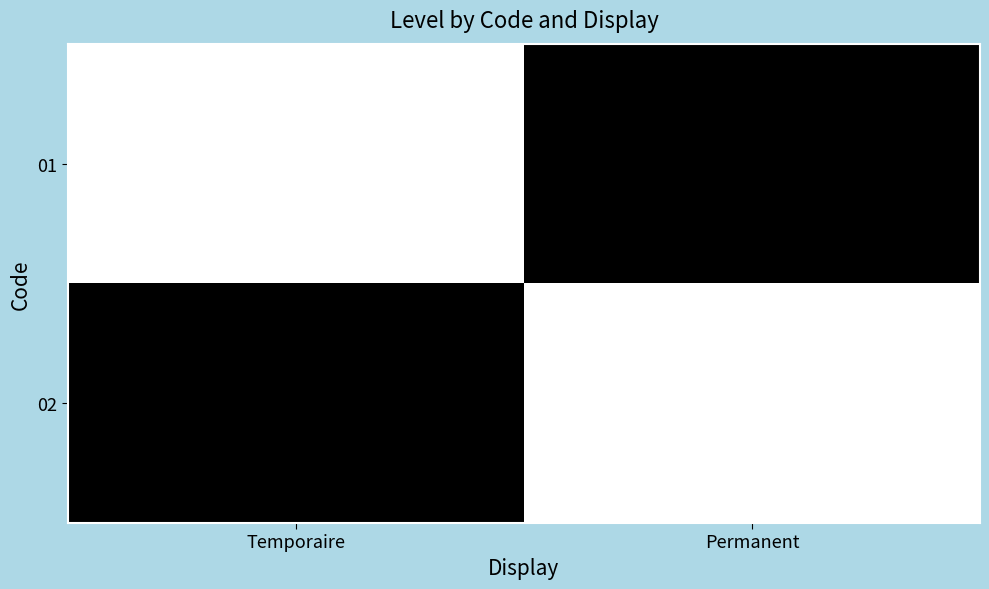

At which category is the sum across all series the highest?

Temporaire